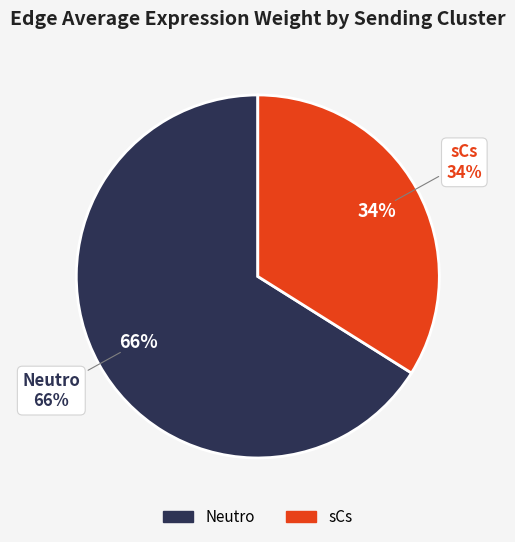

Rank the series by their average value, from highest to lowest.

Neutro, sCs